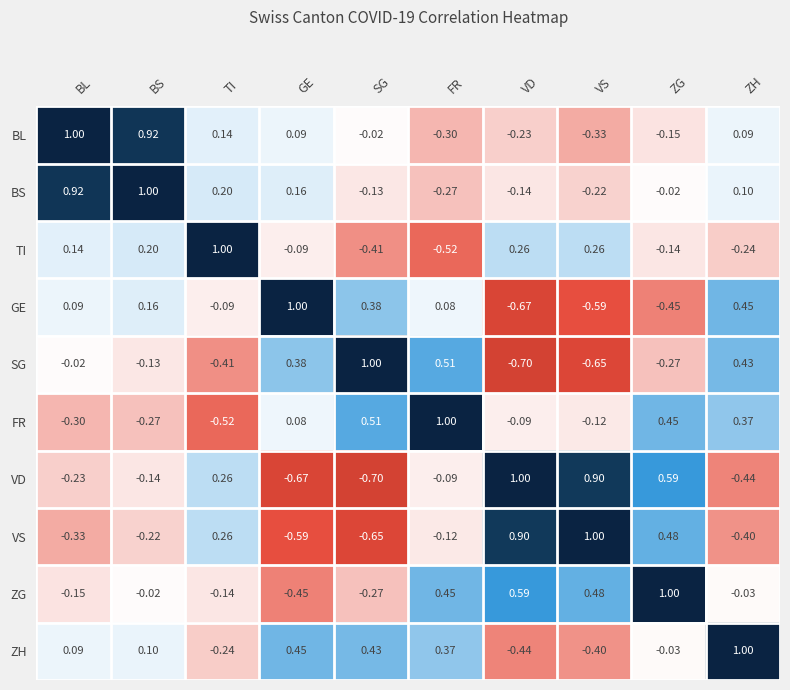

Which series has the largest total across all categories?

BS